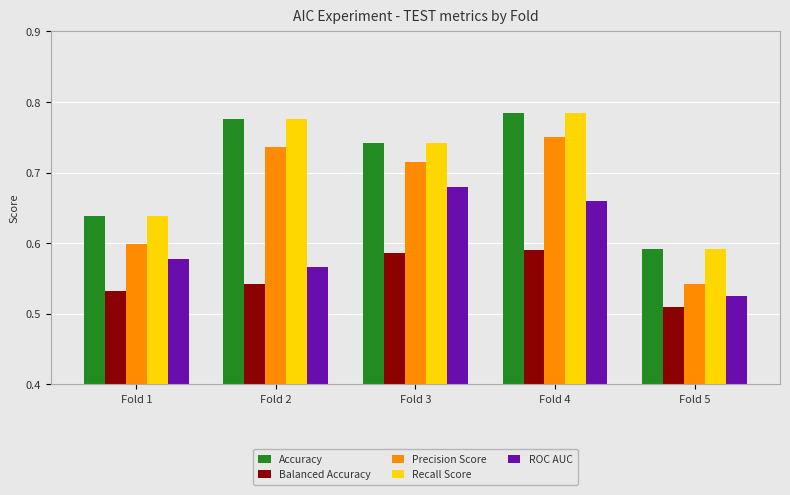

True or false: Balanced Accuracy has a value of 0.1 at Fold 5.

False